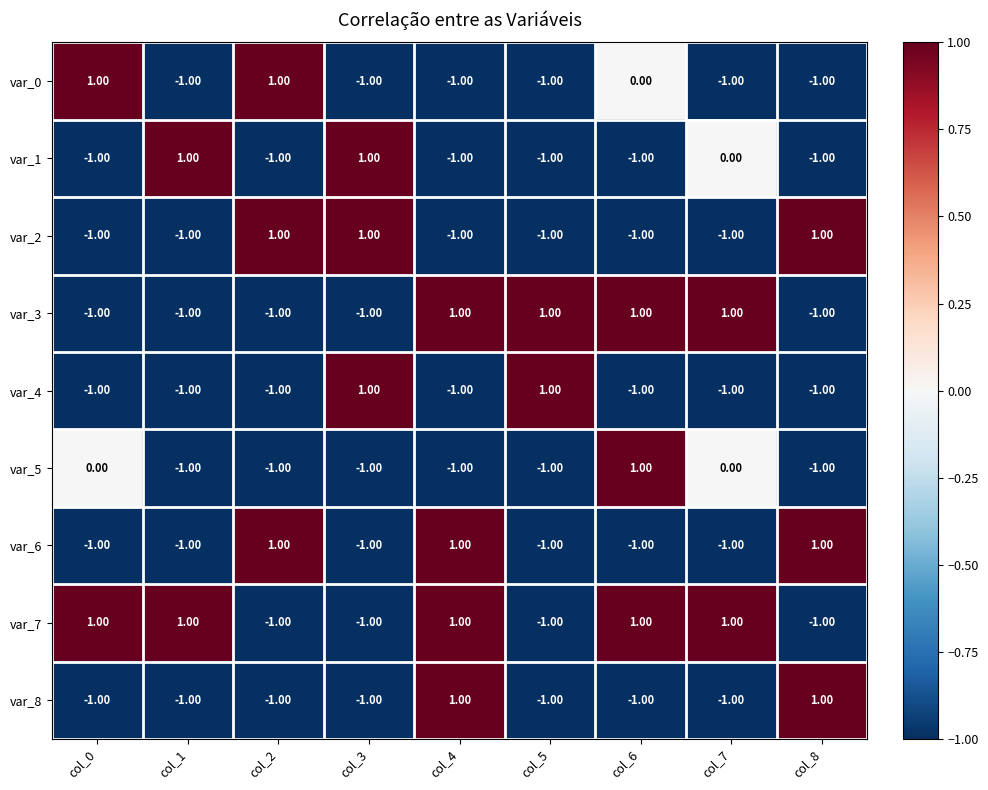

What is the total value across all series at col_1?

-5